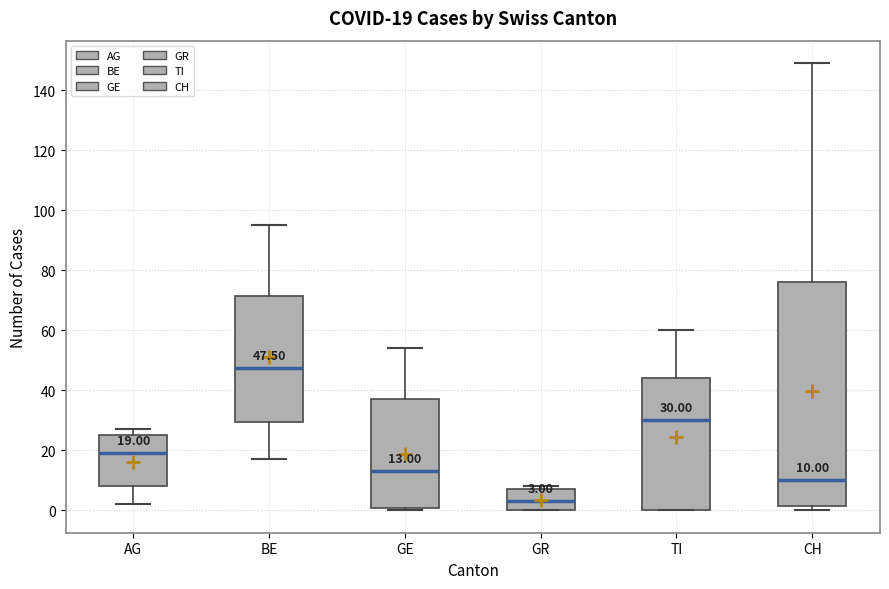

Which box is the tallest, from its lower edge to its upper edge?

CH